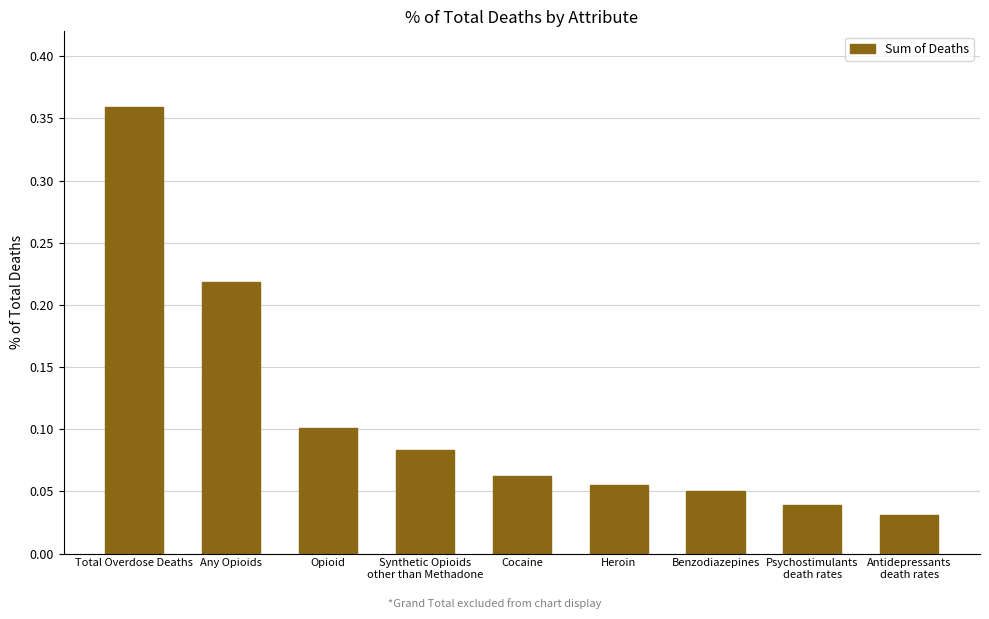

Where is the data nearest to the value 0?

Antidepressants
death rates